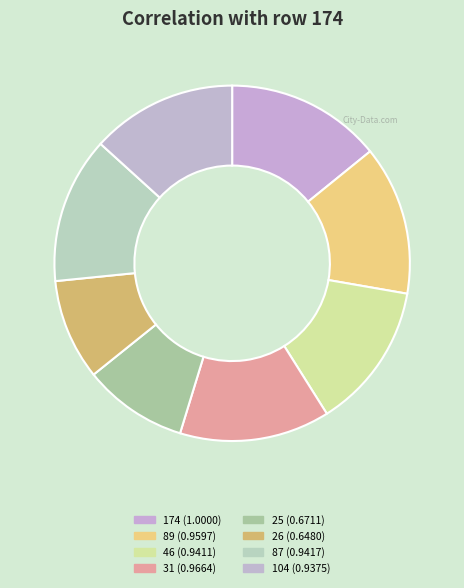

How many slices are in this pie chart?

8